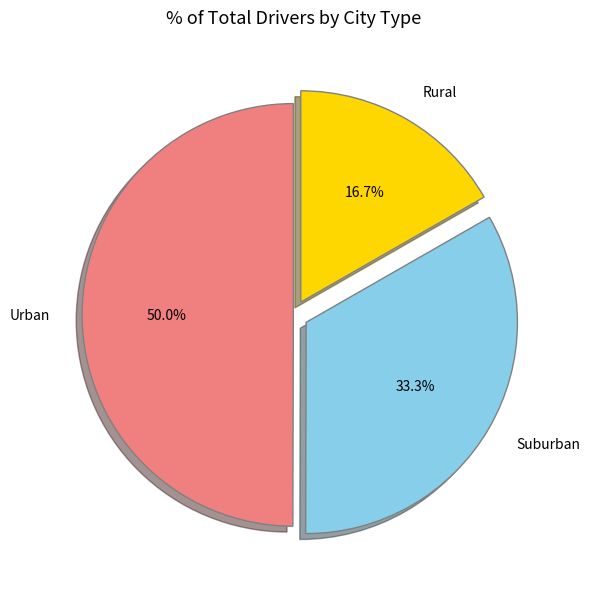

Approximately how many times larger is the value at Urban compared to Rural?

3.0